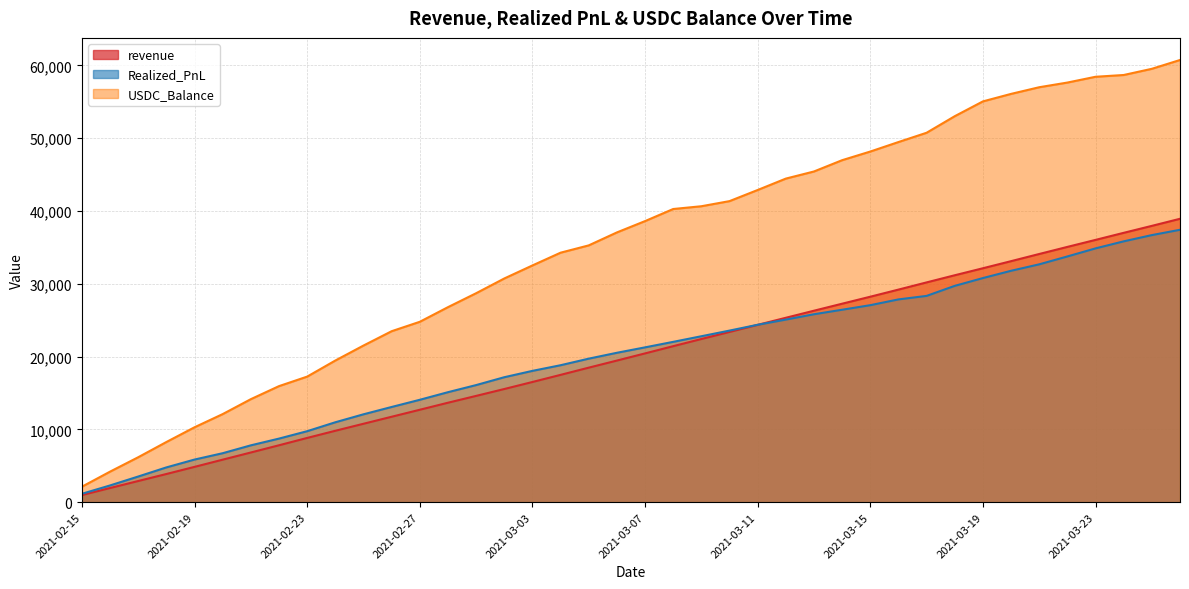

What is the spread (max minus min) of values at 2021-03-10?

17972.9